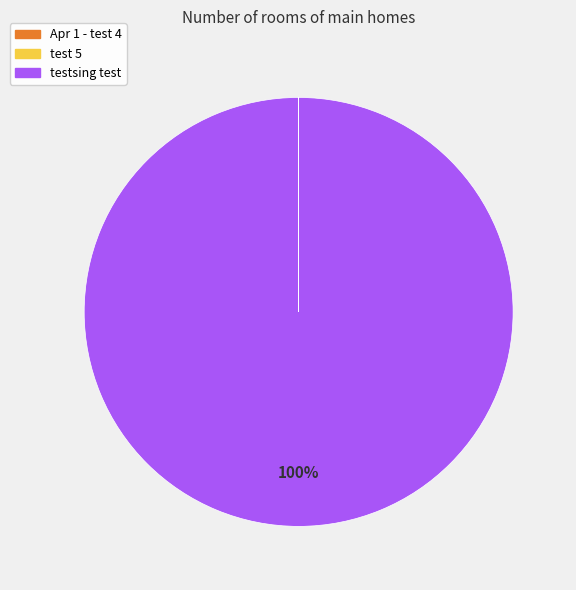

Is there any slice that represents more than half of the pie?

Yes